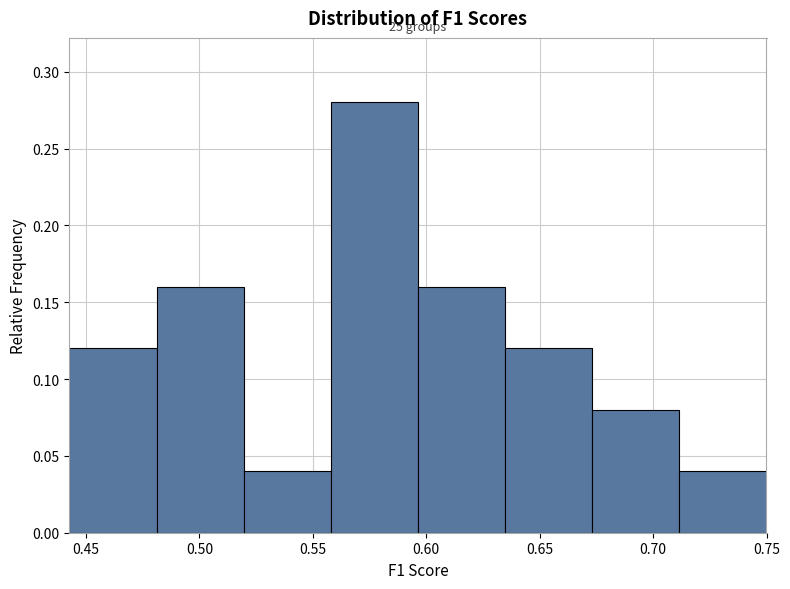

Which range on the x-axis has the tallest bar?

0.560 to 0.595